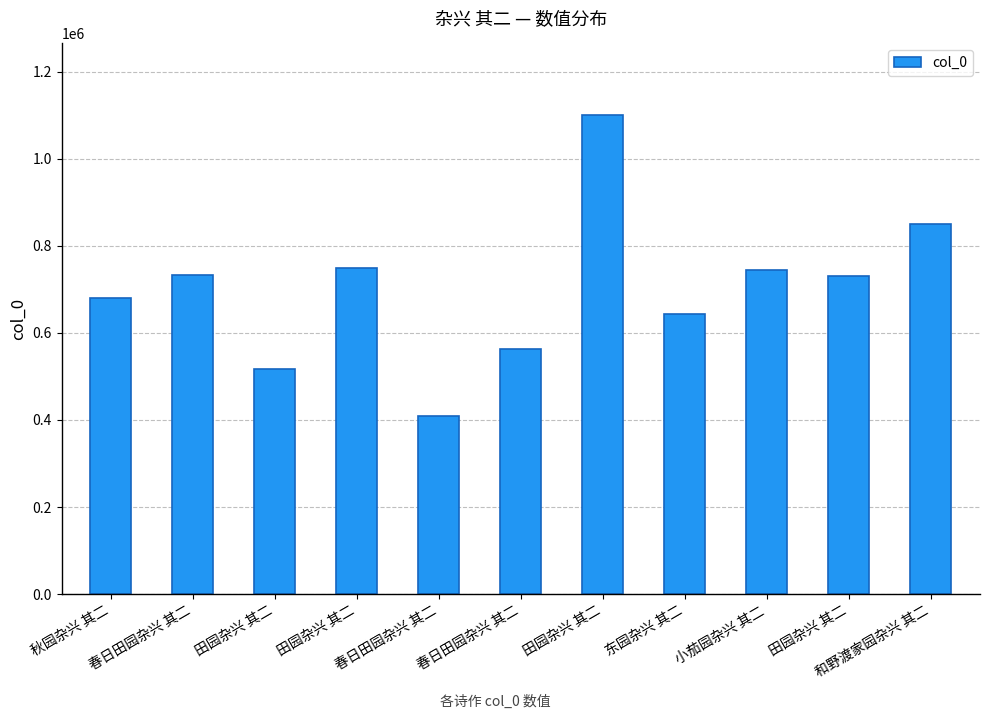

The chart shows a value of 178096 at 春日田园杂兴 其二. True or false?

False